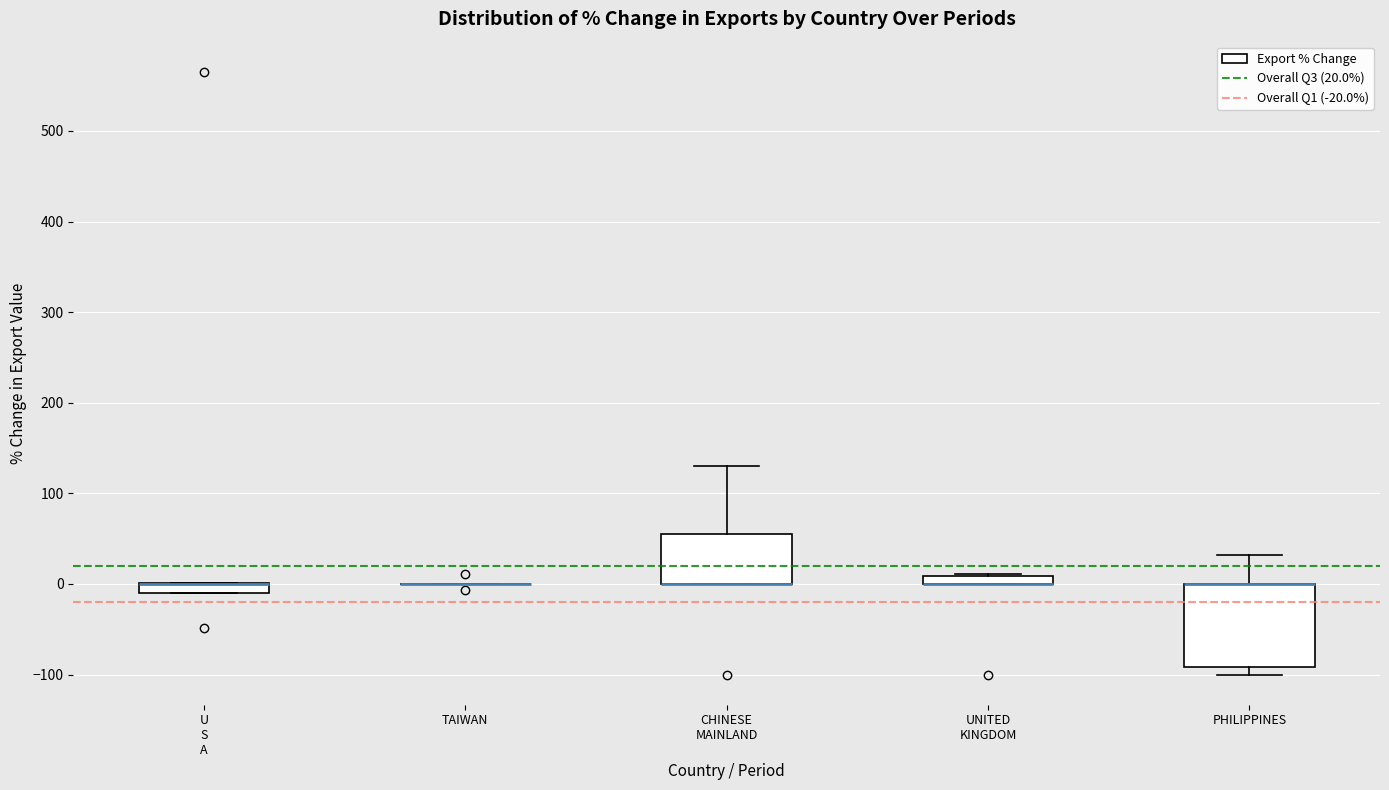

Comparing the boxes themselves (not the whiskers), which one is the tallest?

PHILIPPINES